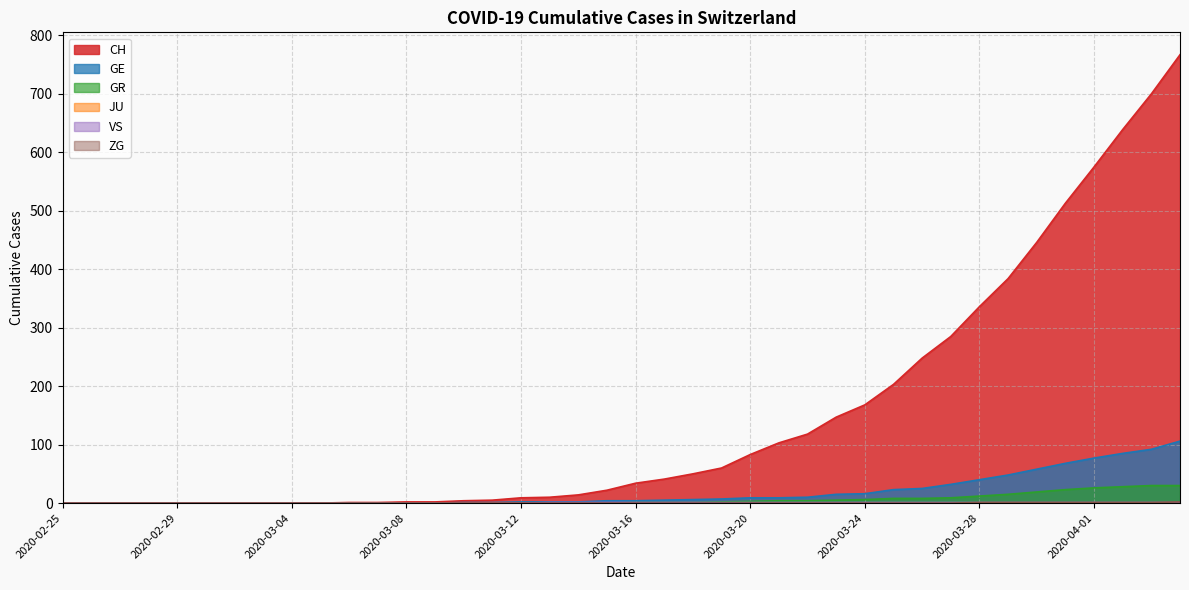

What is the sum of the CH values at 2020-03-27 and 2020-02-26?

285